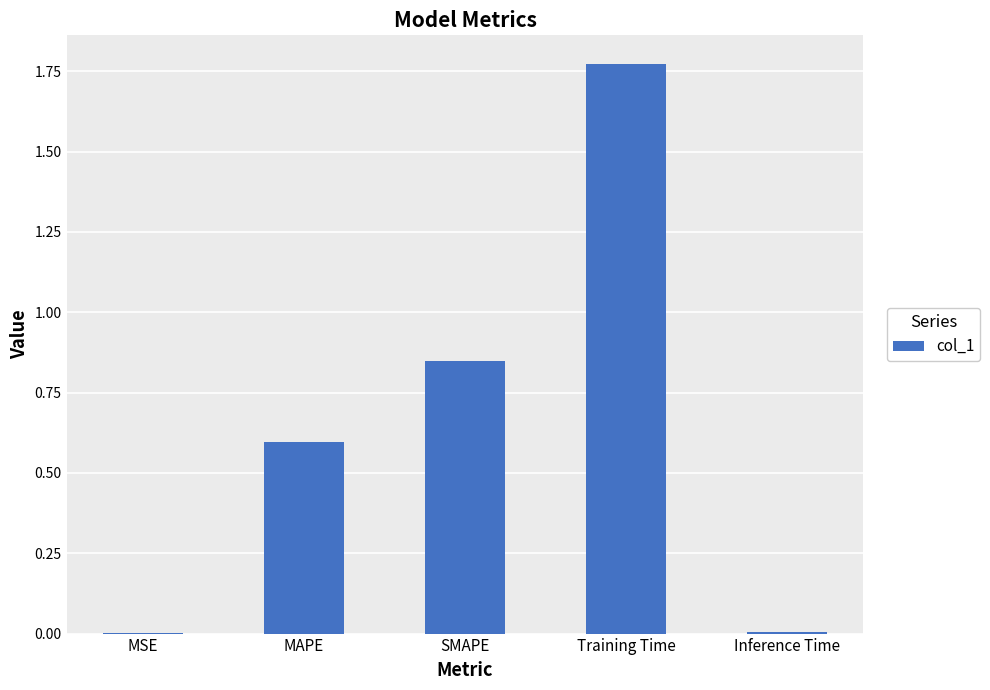

True or false: the data shows 1.4 at SMAPE.

False